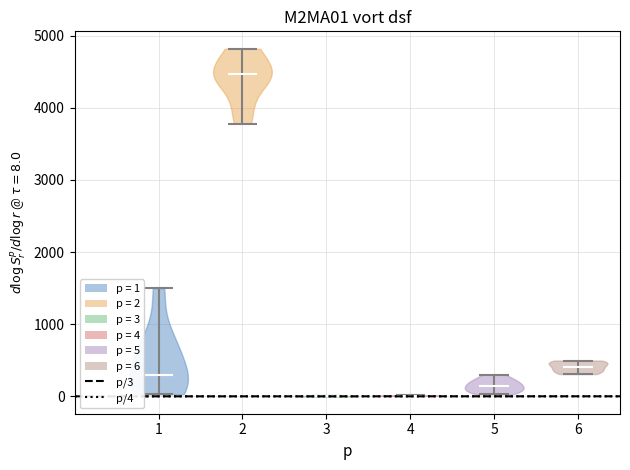

Reading left to right, read every violin against the y-axis: where its median line is, and the lowest and highest points it reaches. The values are not printed on the chart, so give them approximately, as read against the axis.

1: median line 300, lowest point 0, highest point 1500
2: median line 4500, lowest point 3800, highest point 4800
3: median line 0, lowest point 0, highest point 0
4: median line 0, lowest point 0, highest point 0
5: median line 200, lowest point 0, highest point 300
6: median line 400, lowest point 300, highest point 500